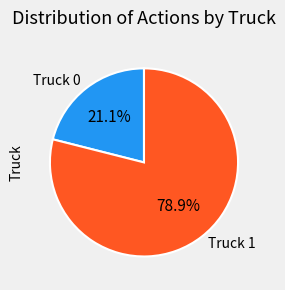

Which slice is the smallest?

Truck 0